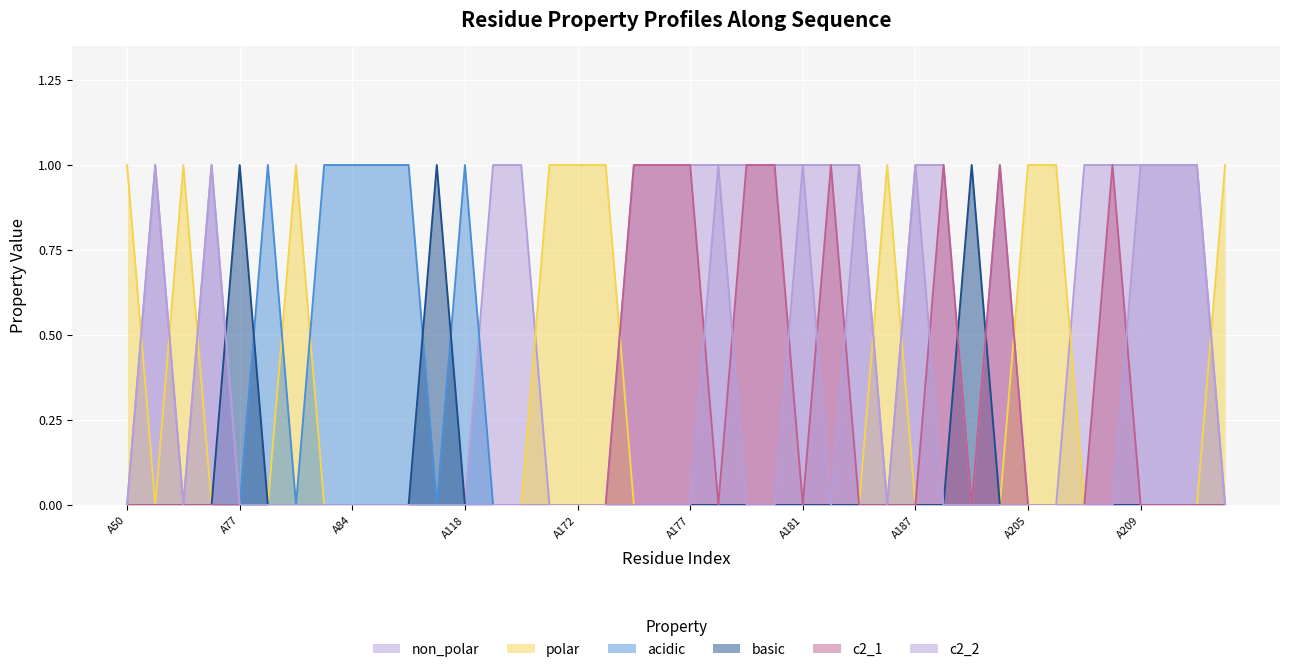

What value does the polar series have at A81?

1